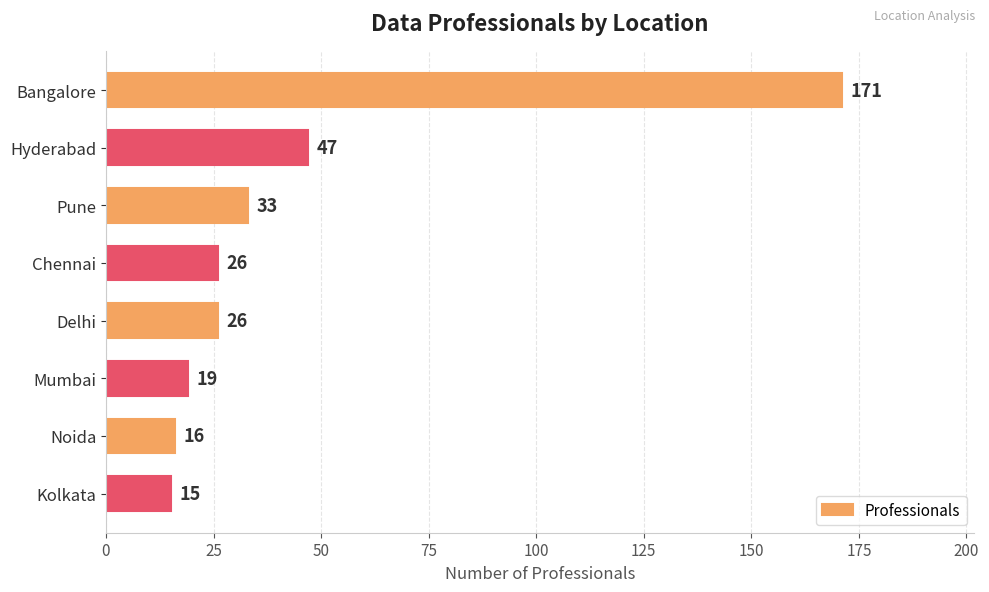

What is the value of the 8th bar from the top?

15